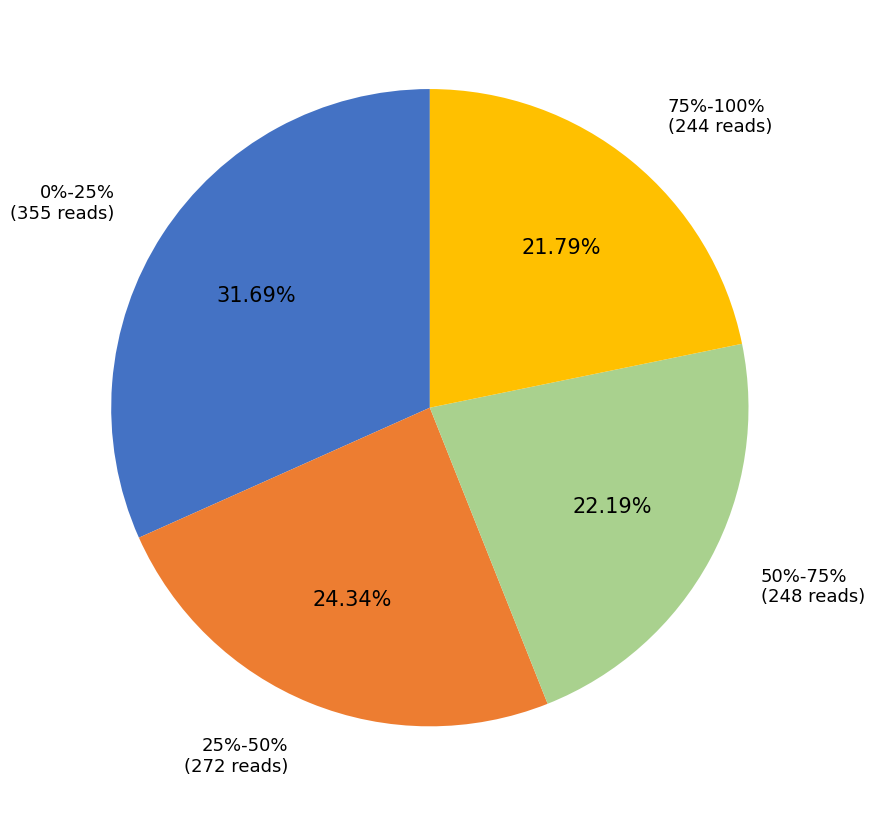

Is there any slice that represents more than half of the pie?

No